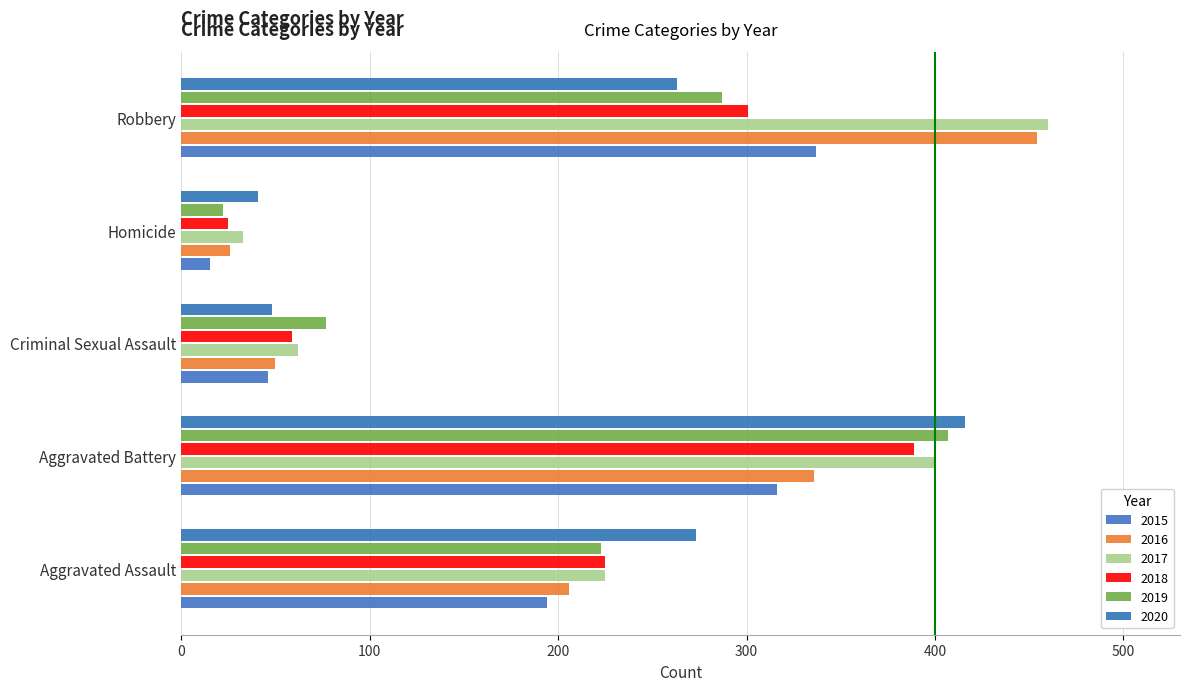

Read the 2015 value at Homicide, to the nearest 5.

15